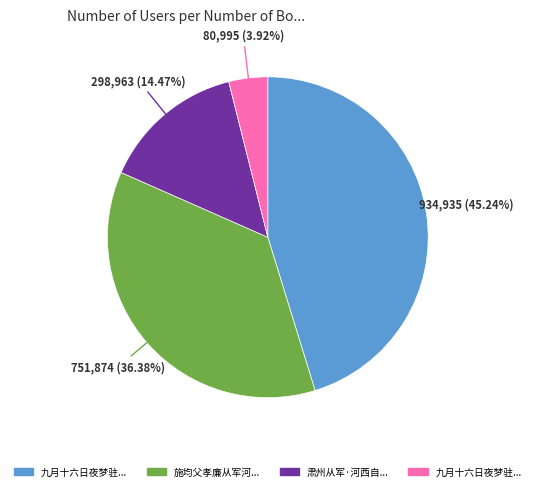

Is there any slice that represents more than half of the pie?

No